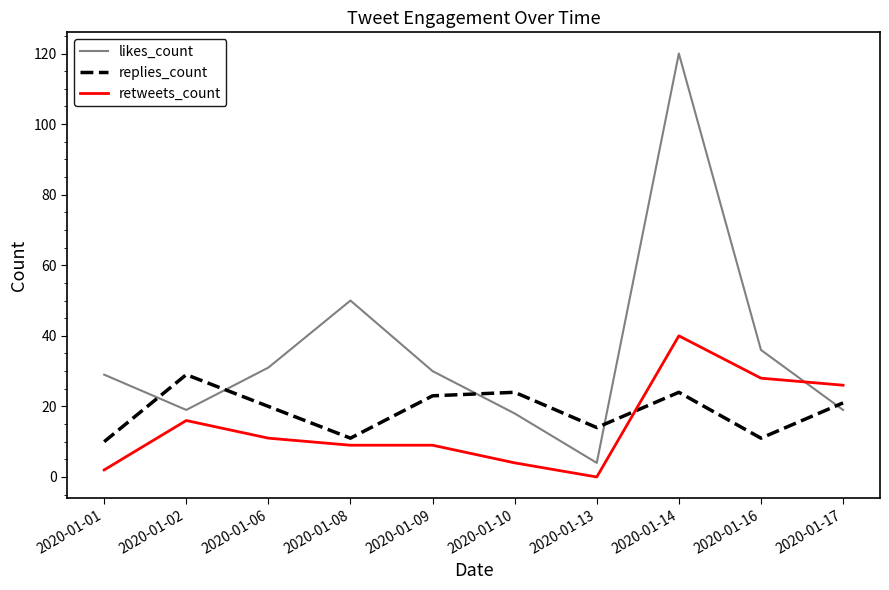

What is the difference between the maximum and minimum values in the replies_count series?

19